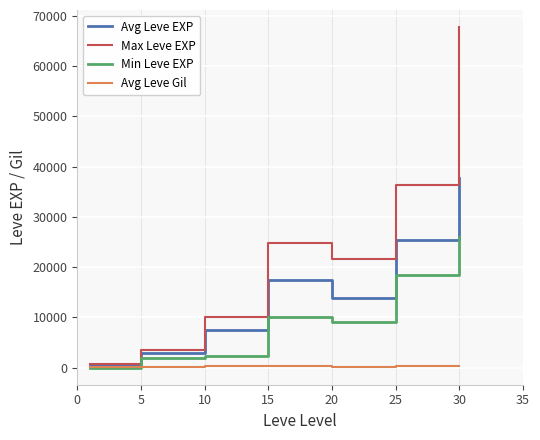

Which series has the largest total across all categories?

Max Leve EXP